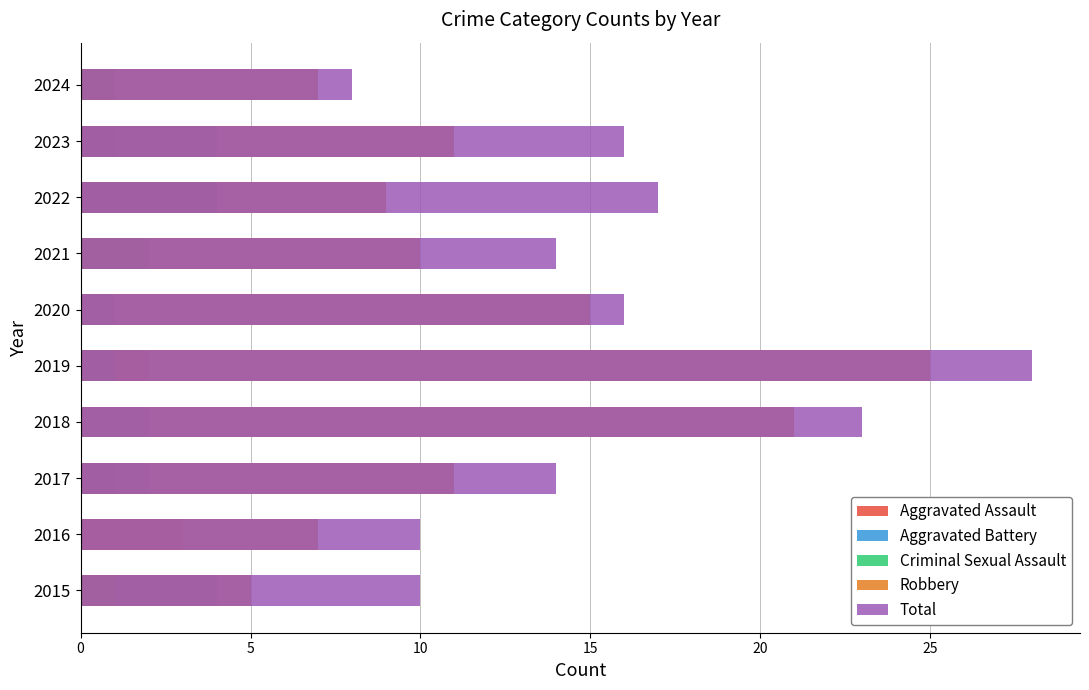

Rank the series by their maximum value, from highest to lowest.

Total, Robbery, Aggravated Assault, Aggravated Battery, Criminal Sexual Assault